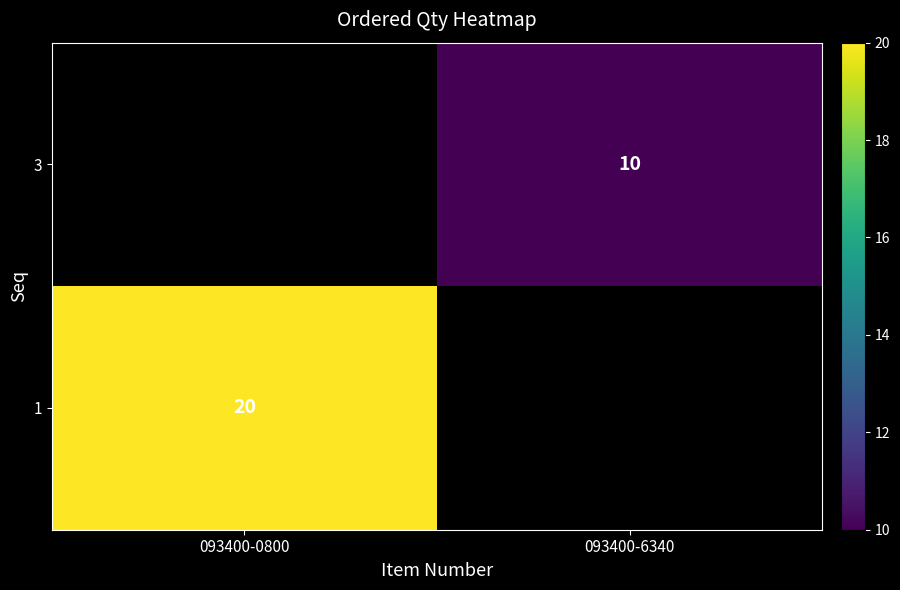

True or false: 1 has a value of 29 at 093400-0800.

False